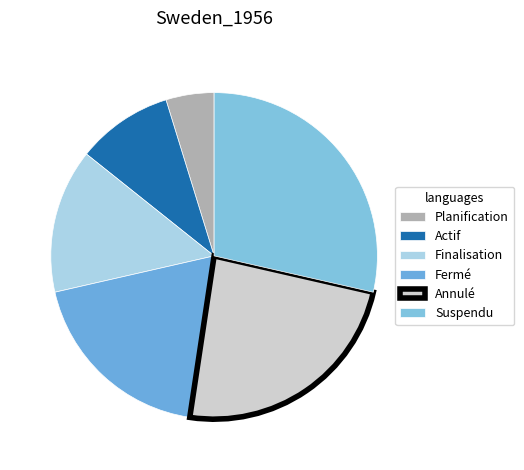

The Suspendu slice represents 21% of the pie. True or false?

False